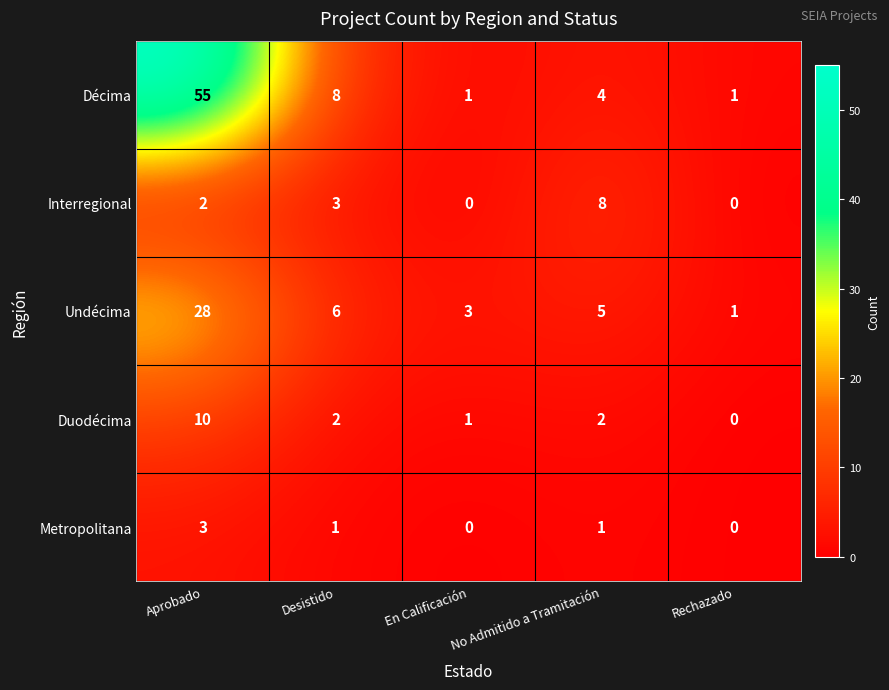

Count the Duodécima values in the range 1 to 2.

3